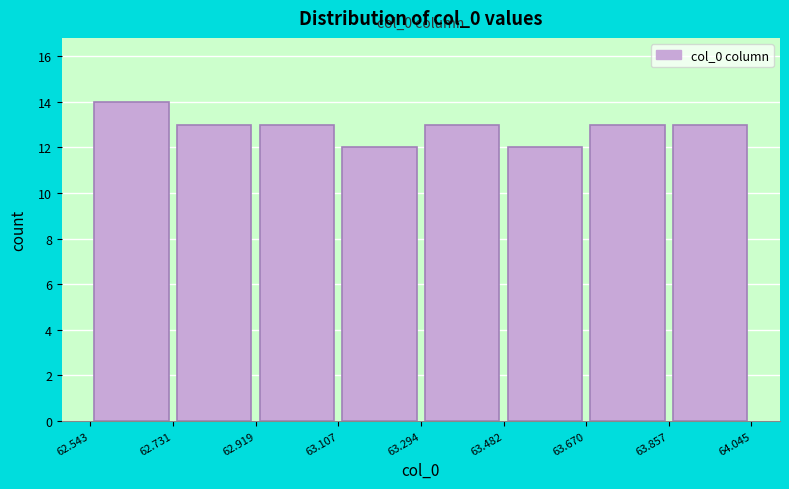

Over which range of the x-axis is the bar tallest?

62.543 to 62.731